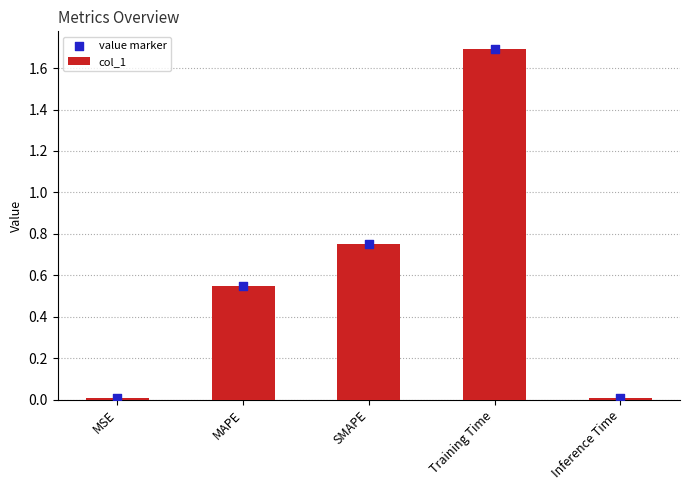

What are all the series names shown in the legend?

col_1, value marker